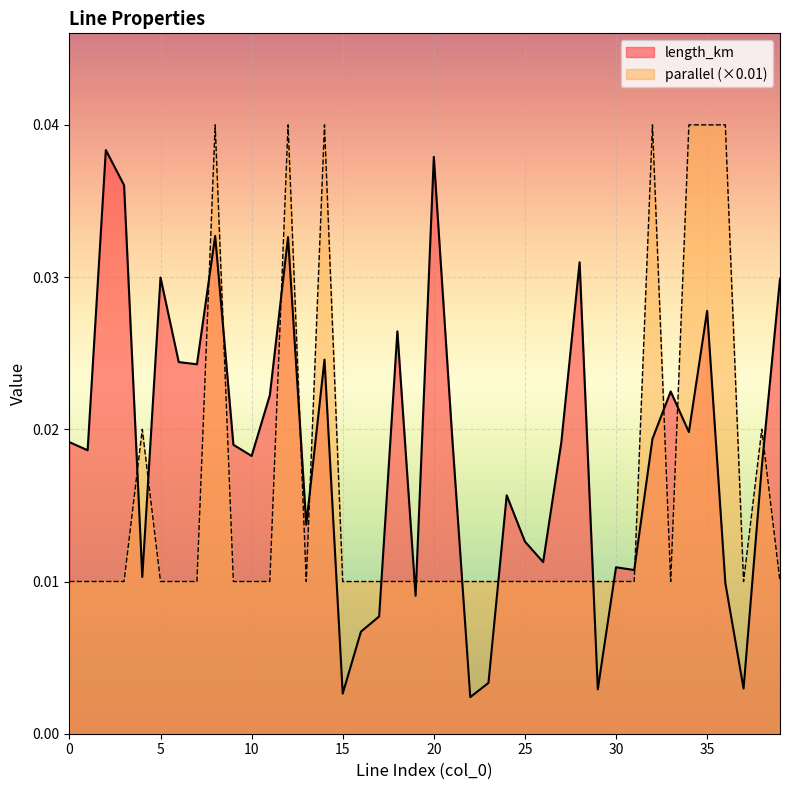

Which series has the largest total across all categories?

length_km